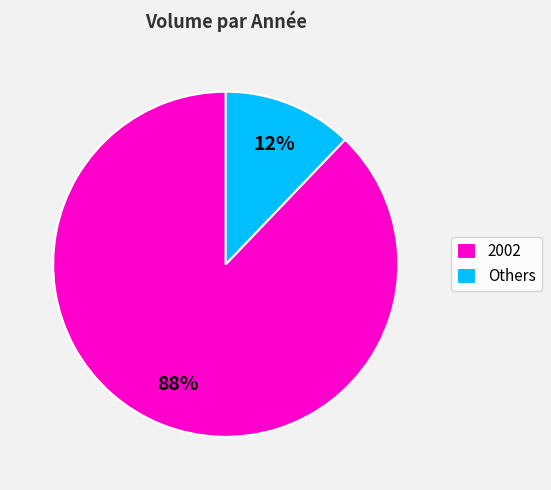

Is it true that 2002 is 88% of the pie?

True